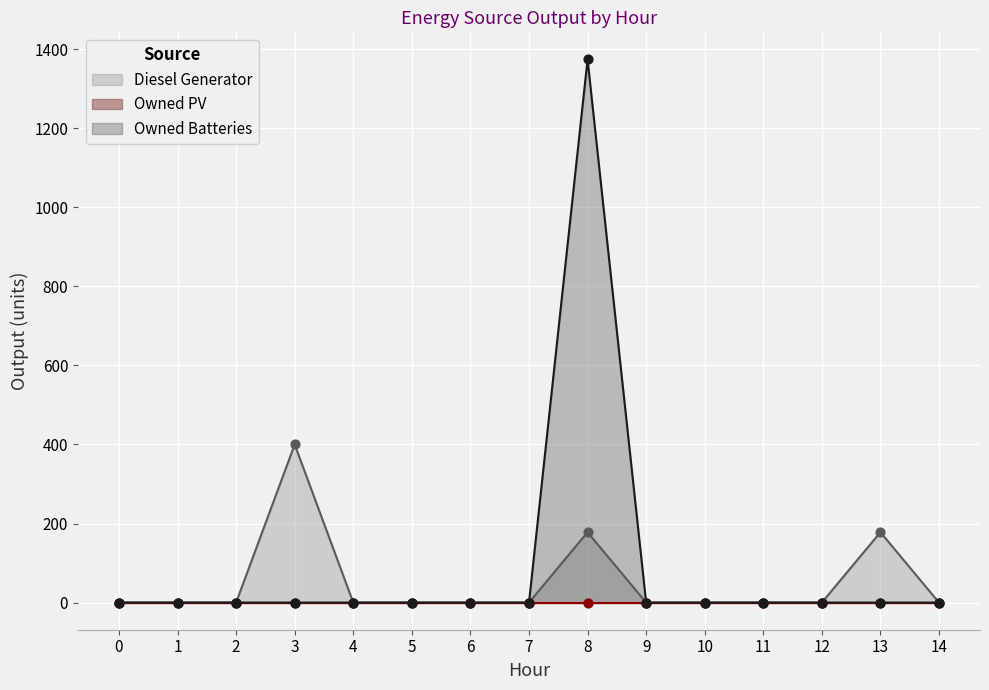

Which series has the widest spread of Y values?

Owned Batteries